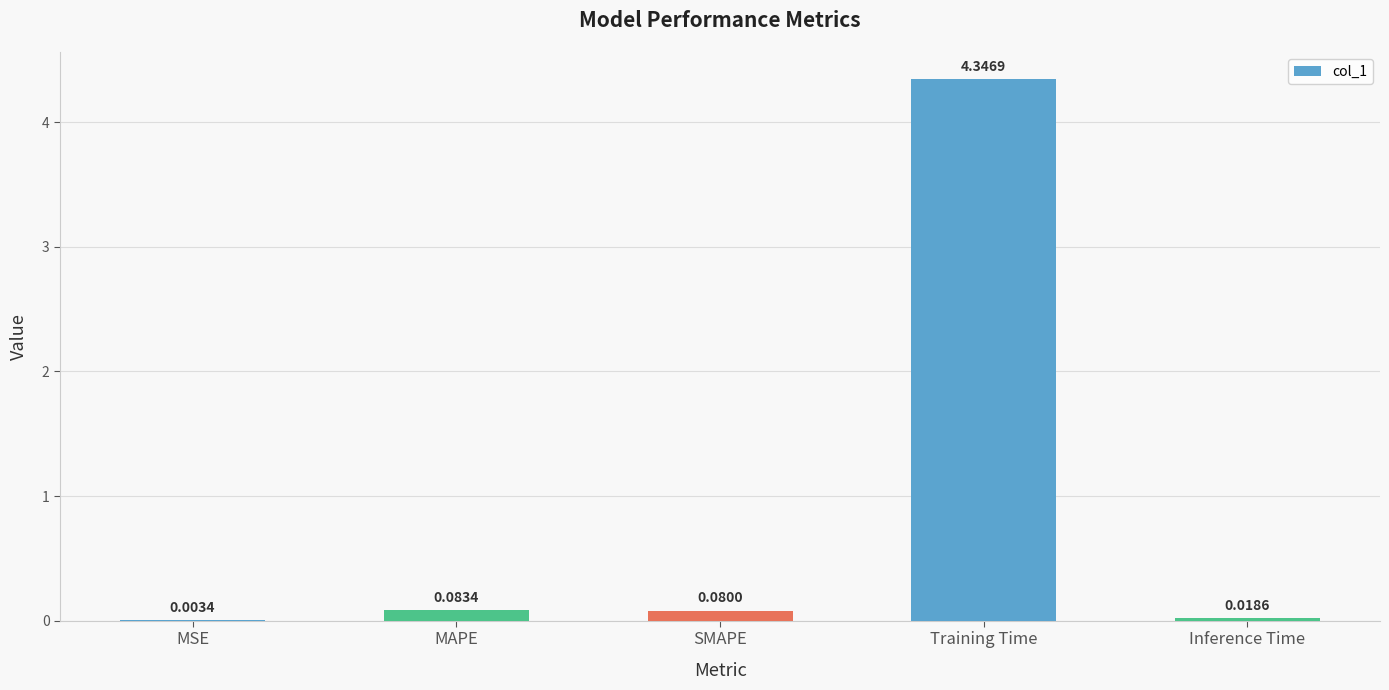

What is the change in value from MAPE to Training Time?

+4.3